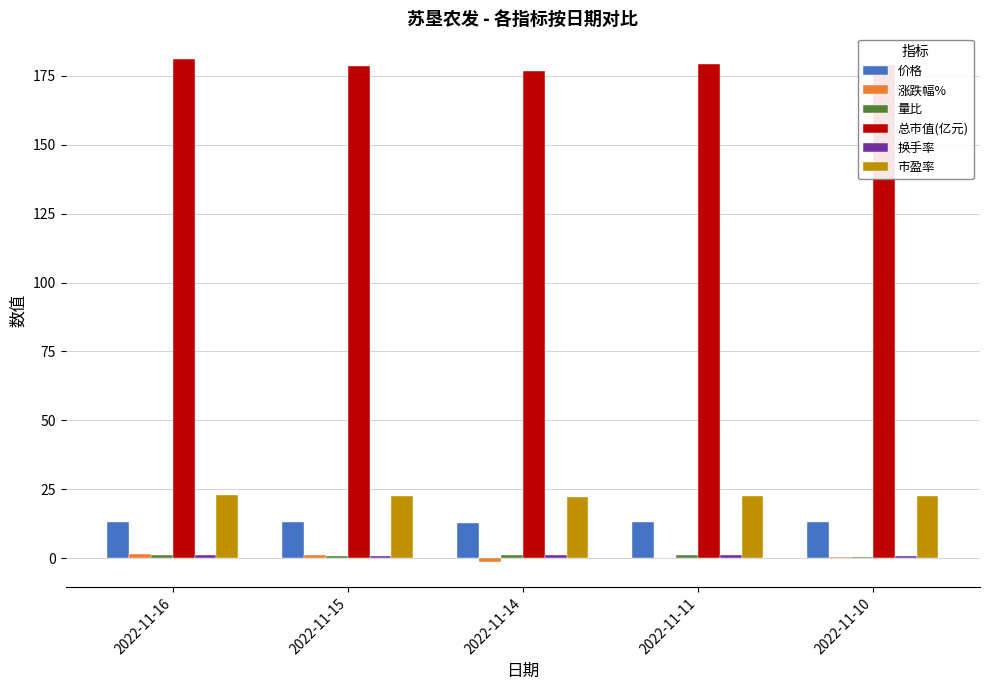

How many series are shown in this chart?

6